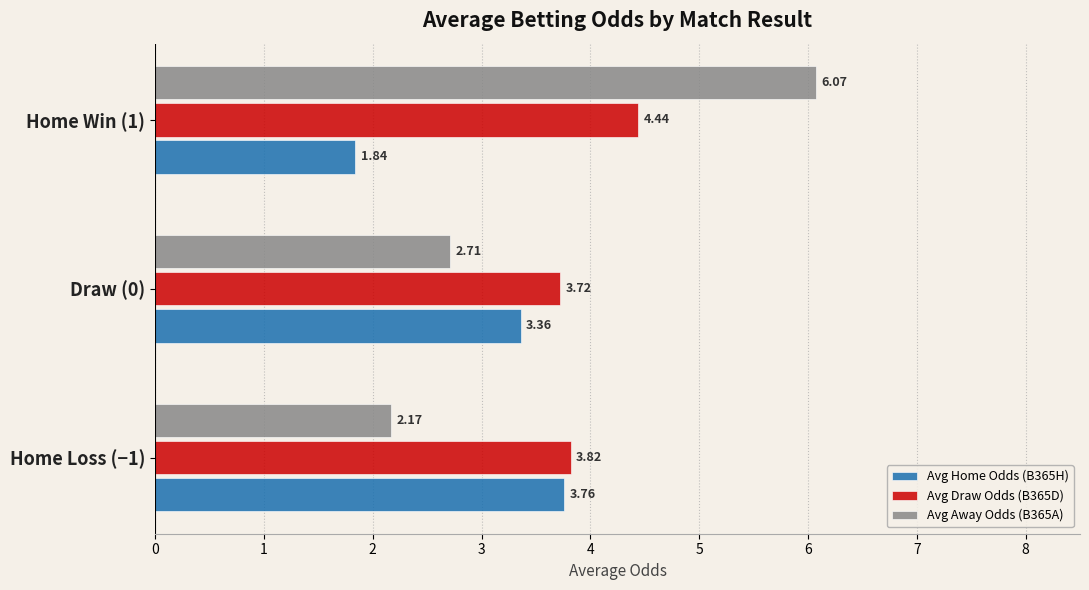

Rank the categories by Avg Home Odds (B365H) value from highest to lowest.

Home Loss (−1), Draw (0), Home Win (1)